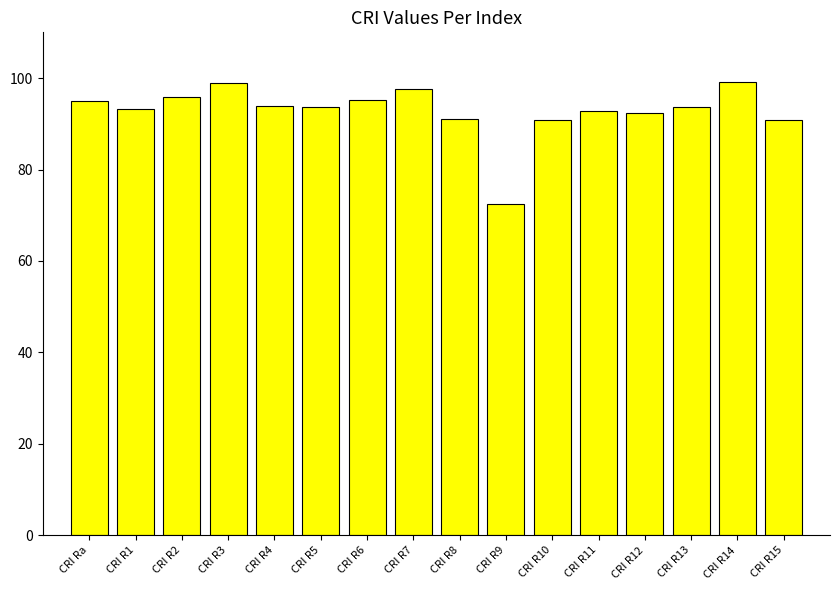

Where does the data first go above 93?

CRI Ra